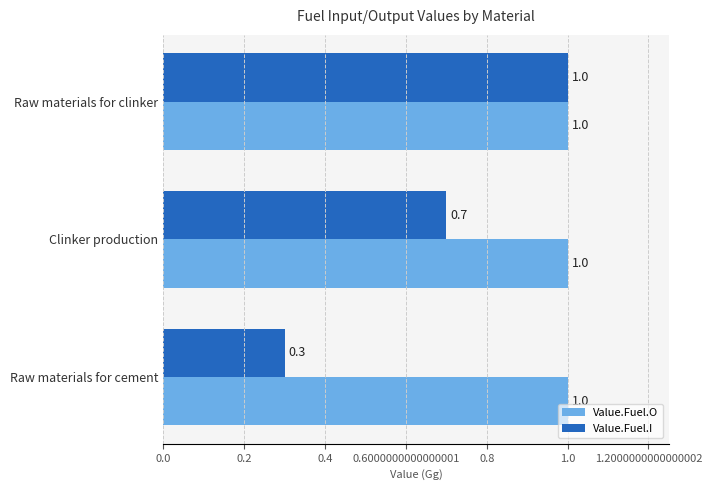

What is the minimum value shown in the chart?

0.3